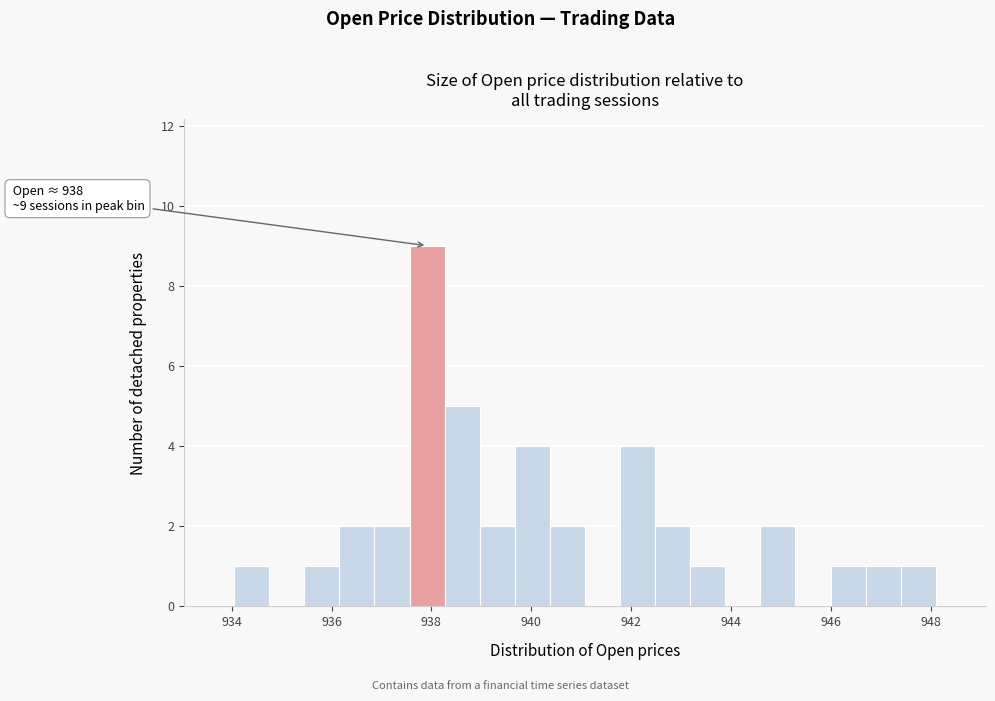

Read against the x-axis, roughly where is the centre of the tallest bar?

938.0